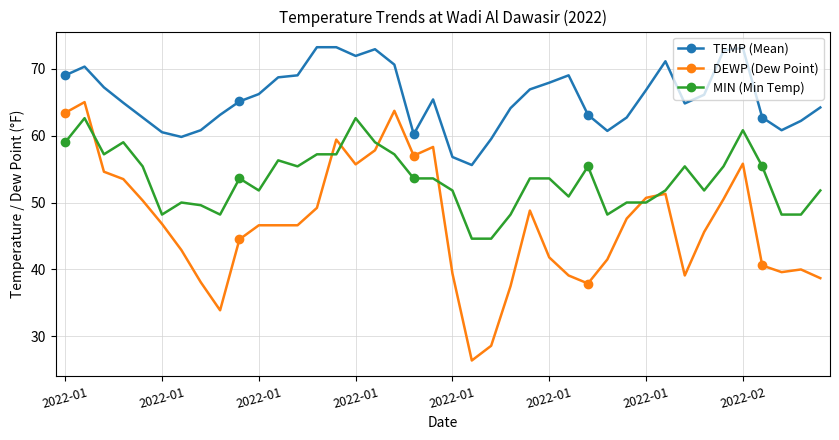

Rank the series by their maximum value, from highest to lowest.

TEMP (Mean), DEWP (Dew Point), MIN (Min Temp)